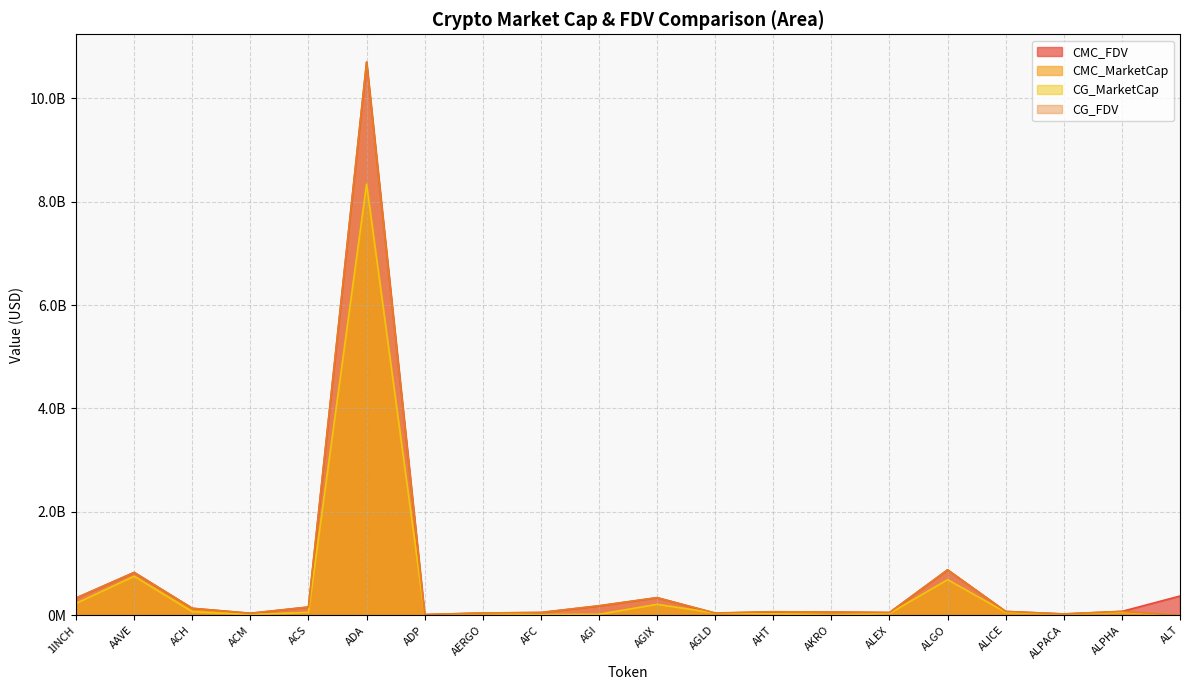

Reading right to left, what are all the values shown in this chart?

CMC_FDV: ALT=370686077.7	ALPHA=73261590.1	ALPACA=24039229.0	ALICE=72376229.9	ALGO=877651517.1	ALEX=51283849.8	AKRO=60583754.5	AHT=65439615.6	AGLD=37640726.7	AGIX=338964630.7	AGI=179295350.2	AFC=52195347.6	AERGO=42341404.0	ADP=11868632.6	ADA=10705812542.3	ACS=157864397.9	ACM=36841552.0	ACH=133108376.5	AAVE=827246753.0	1INCH=332505378.4
CMC_MarketCap: ALT=0.0	ALPHA=60221027.0	ALPACA=19289013.5	ALICE=37086236.9	ALGO=687067102.7	ALEX=31103135.8	AKRO=52908178.0	AHT=24408841.2	AGLD=37640726.7	AGIX=208918190.3	AGI=16376351.8	AFC=6148129.1	AERGO=37260435.5	ADP=2226339.7	ADA=8349353548.8	ACS=55307128.8	ACM=11394725.5	ACH=89579044.5	AAVE=751550102.5	1INCH=228150021.1
CG_MarketCap: ALT=0.0	ALPHA=60281934.0	ALPACA=19236546.0	ALICE=56916870.0	ALGO=686863750.0	ALEX=32088956.0	AKRO=1210994.0	AHT=26351595.0	AGLD=41510589.0	AGIX=209113059.0	AGI=16611333.0	AFC=11366371.0	AERGO=37360652.0	ADP=2223159.0	ADA=8336009970.0	ACS=55089940.0	ACM=11430775.0	ACH=65711808.0	AAVE=752093647.0	1INCH=228014190.0
CG_FDV: ALT=0.0	ALPHA=73335686.0	ALPACA=23973841.0	ALICE=72356333.0	ALGO=877391763.0	ALEX=51263737.0	AKRO=60549724.0	AHT=67514313.0	AGLD=42971624.0	AGIX=339280800.0	AGI=184314559.0	AFC=52159943.0	AERGO=42455286.0	ADP=11851679.0	ADA=10703958501.0	ACS=157244452.0	ACM=36884192.0	ACH=132920539.0	AAVE=827845044.0	1INCH=332307141.0